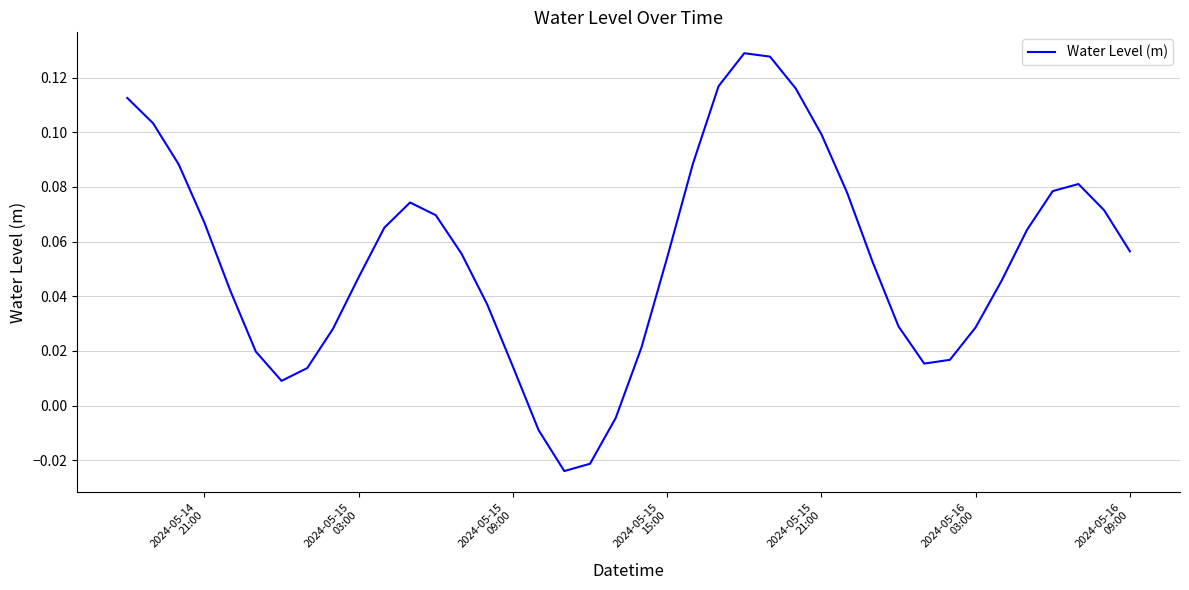

Does the chart display data point markers on the line(s)?

No